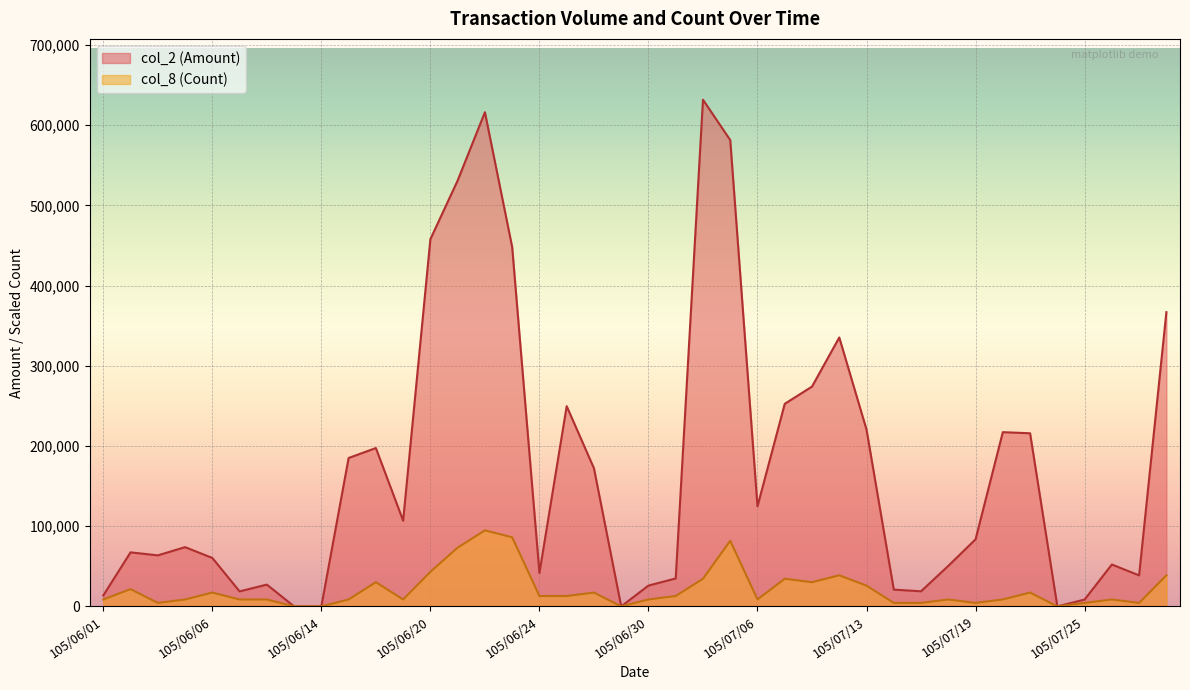

What is the sum of the col_8 (Count) values at 105/07/01 and 105/06/13?

12921.1